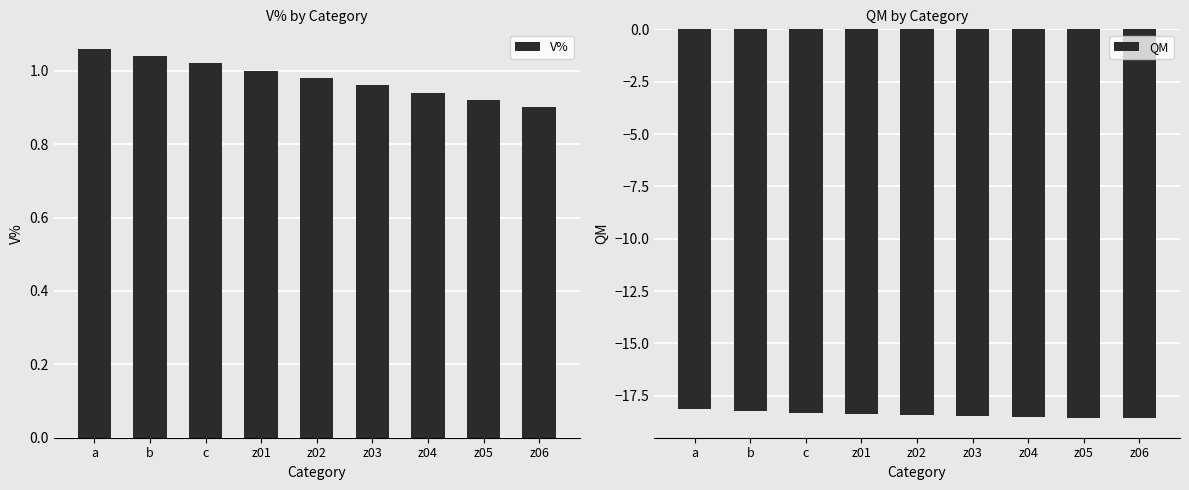

Is the value of V% at z06 greater than the value of QM at z06?

Yes